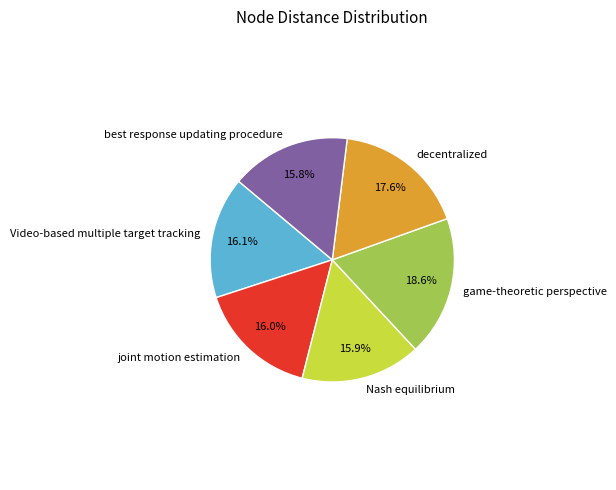

Combined, do game-theoretic perspective and best response updating procedure account for over 50%?

No